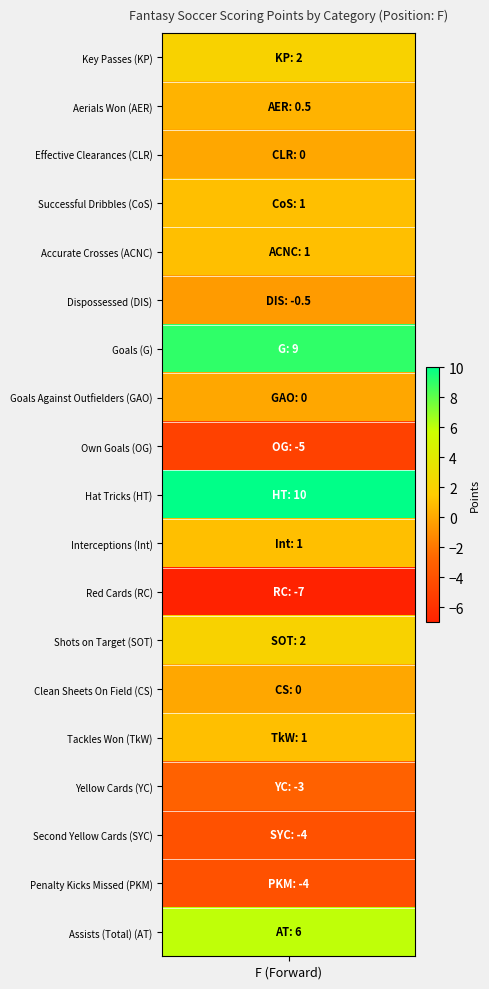

What is the difference between the values at CLR and DIS?

0.5